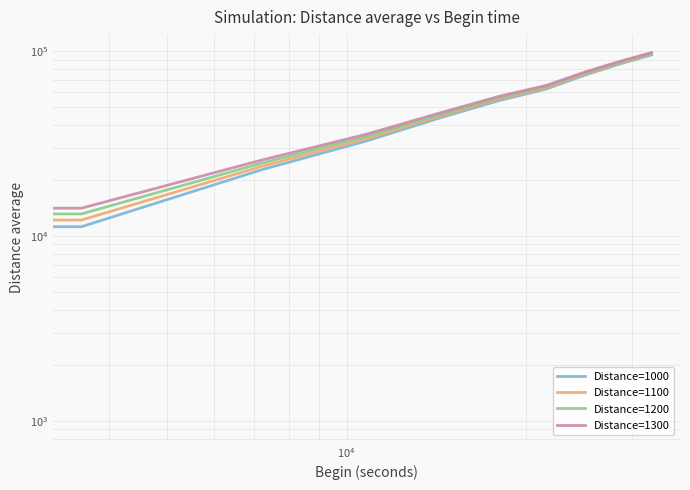

List the series in order of their overall mean, highest first.

Distance=1300, Distance=1200, Distance=1100, Distance=1000